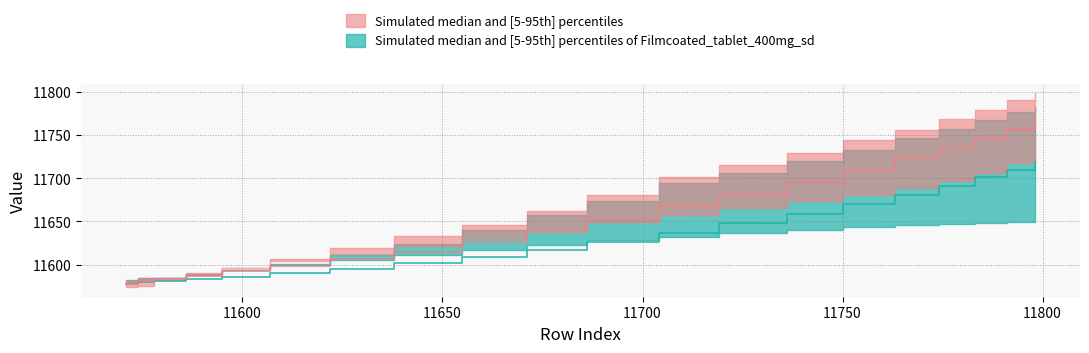

What is the value of the col_median_upper point at the 17th from the left?

11691